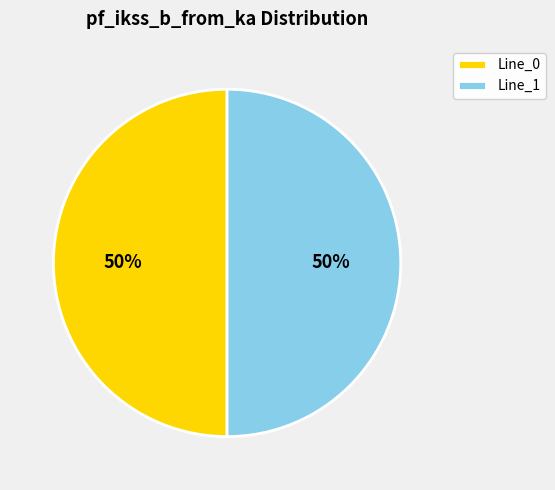

What is the ratio of the value at Line_0 to the value at Line_1?

1.0